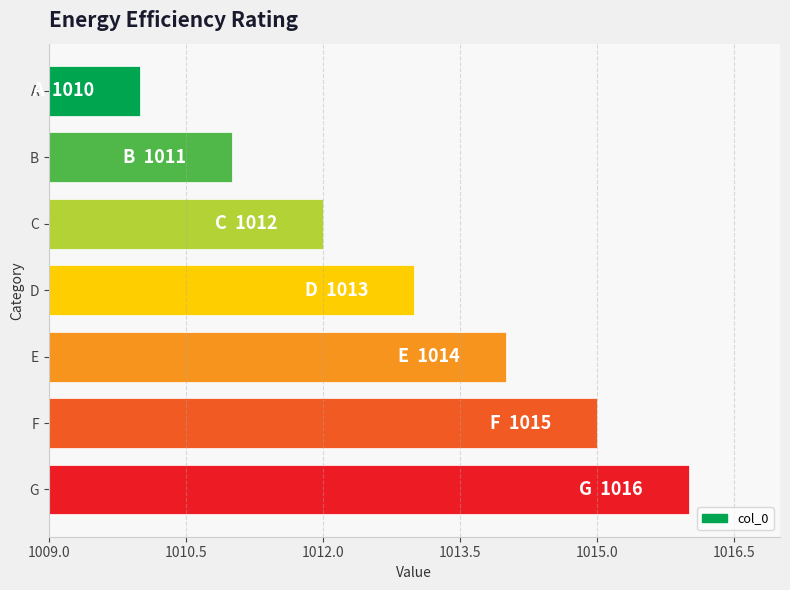

Read the value at D.

1013